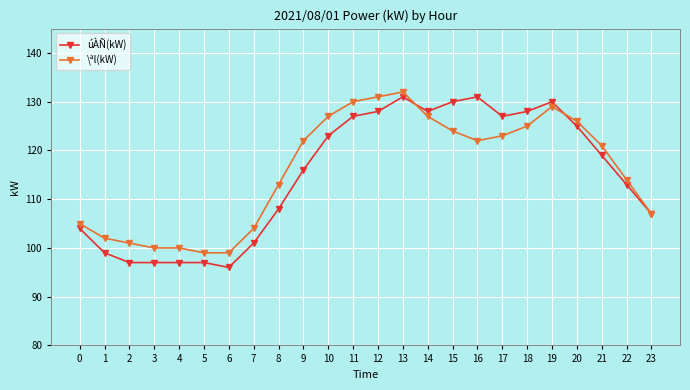

True or false: úÀÑ(kW) has more than 1 points higher than both neighbors.

True